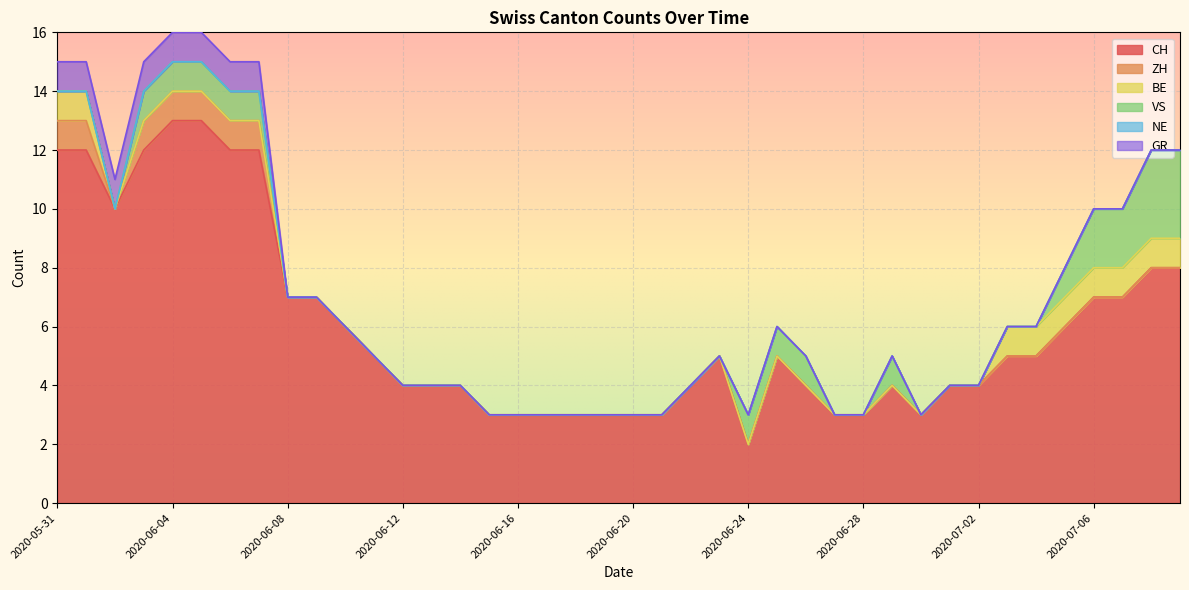

What is the average value of the CH series?

6